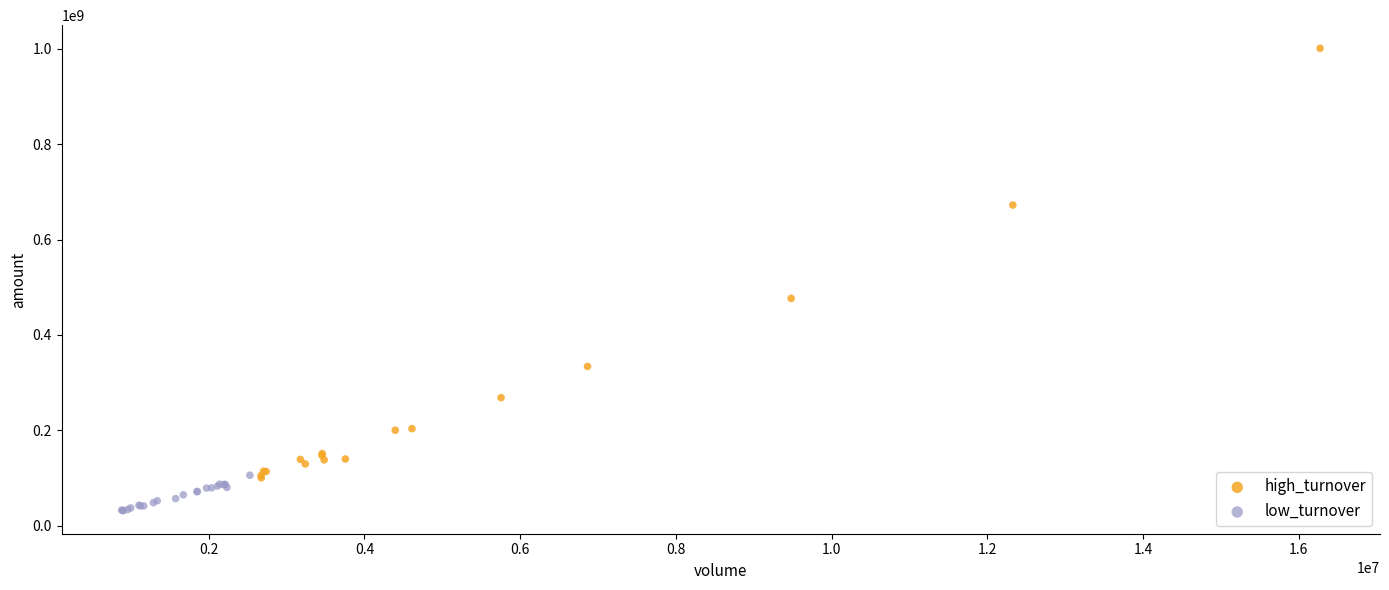

What are all the series names shown in the legend?

high_turnover, low_turnover